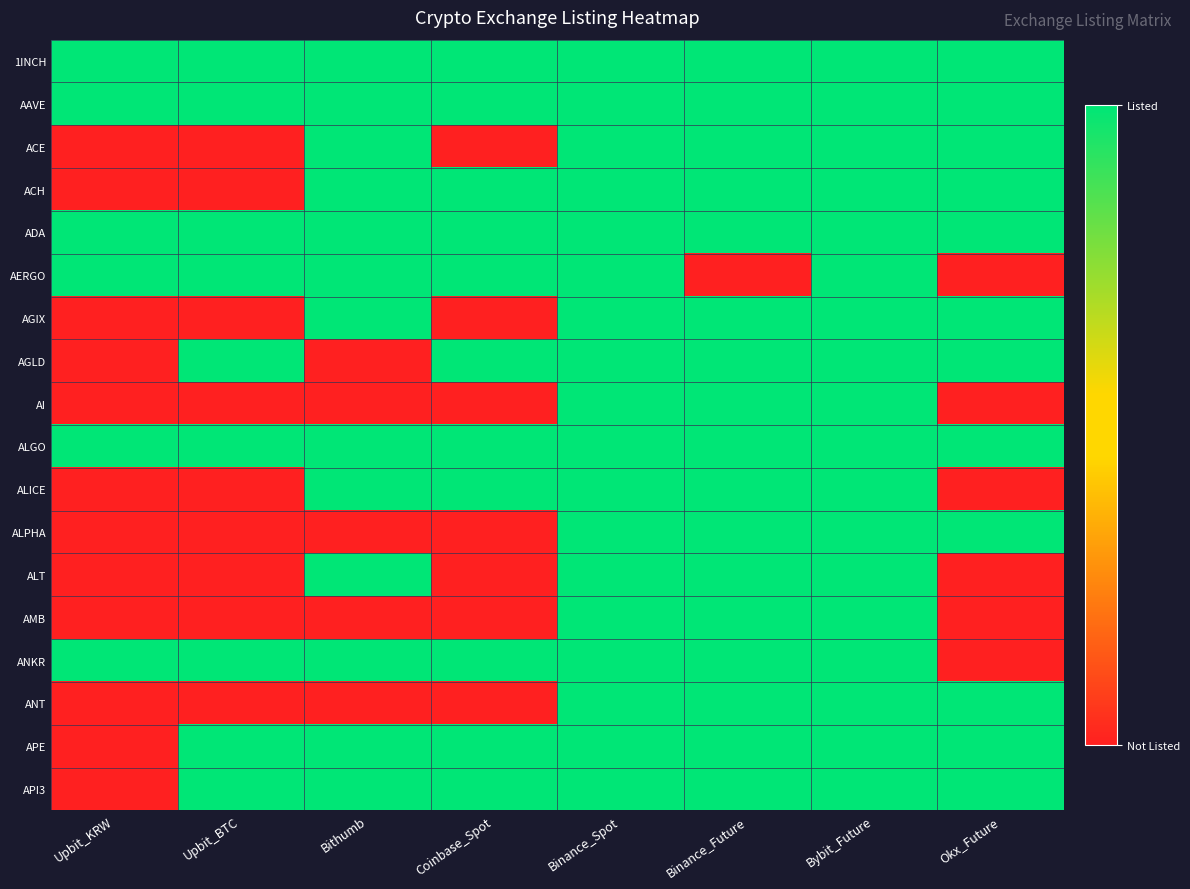

At which category does the chart reach its peak across all series?

Upbit_KRW